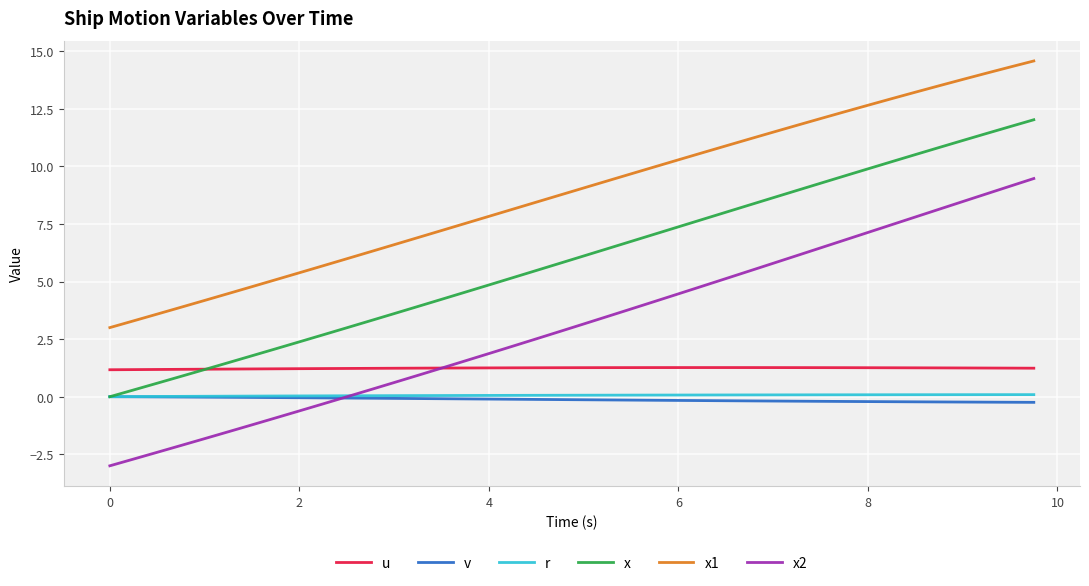

Which series has the largest total across all categories?

x1